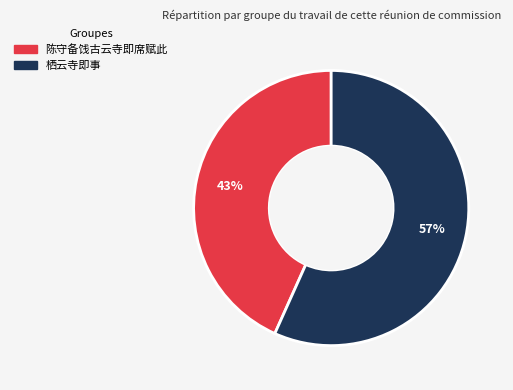

To the nearest percent, what percentage of the pie is 栖云寺即事?

57%